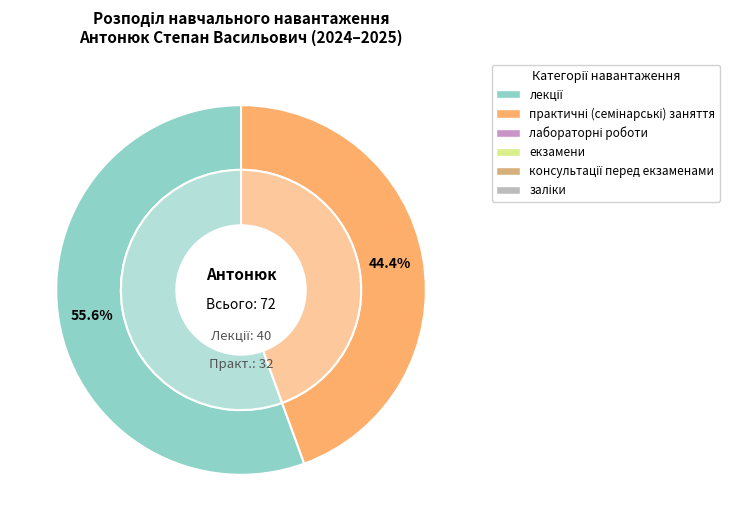

To the nearest percent, what is the difference between the консультації перед екзаменами and практичні (семінарські) заняття slice percentages?

44%